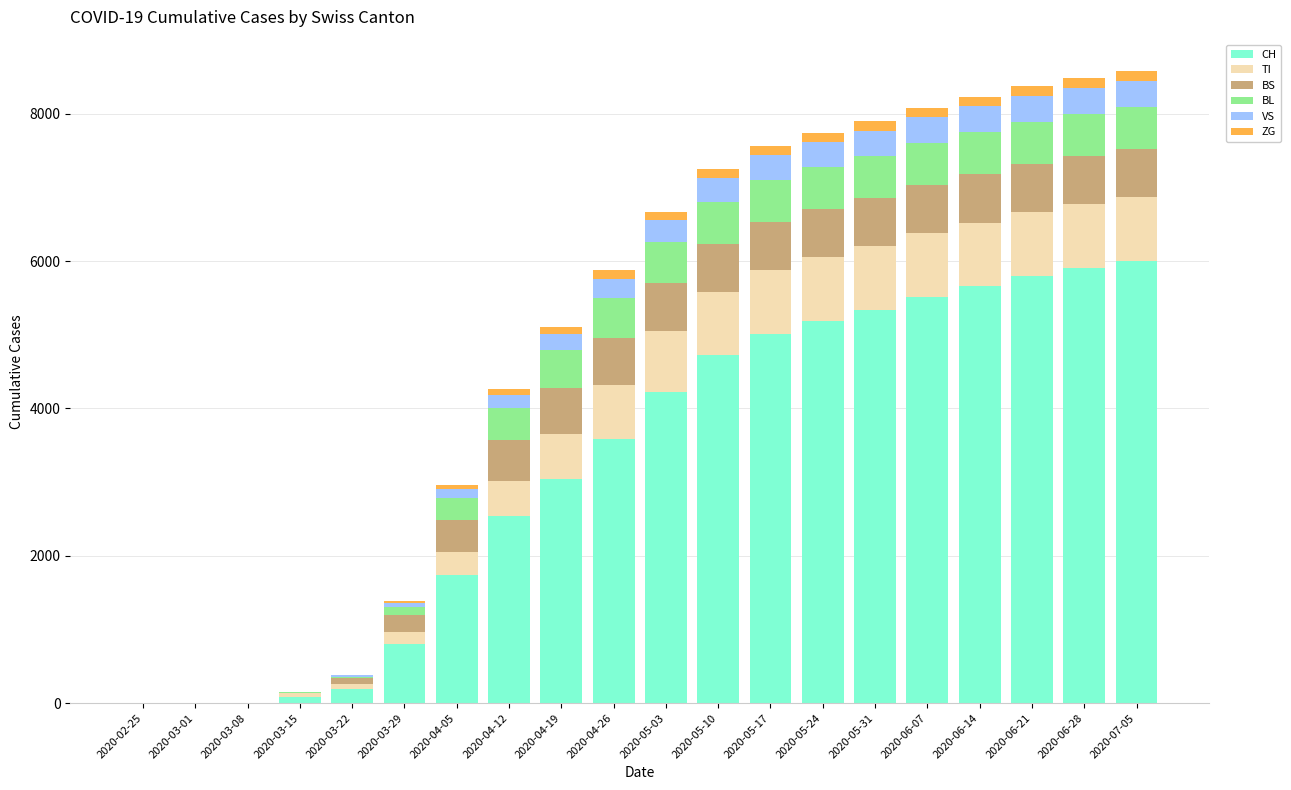

How many categories are shown in the chart?

20